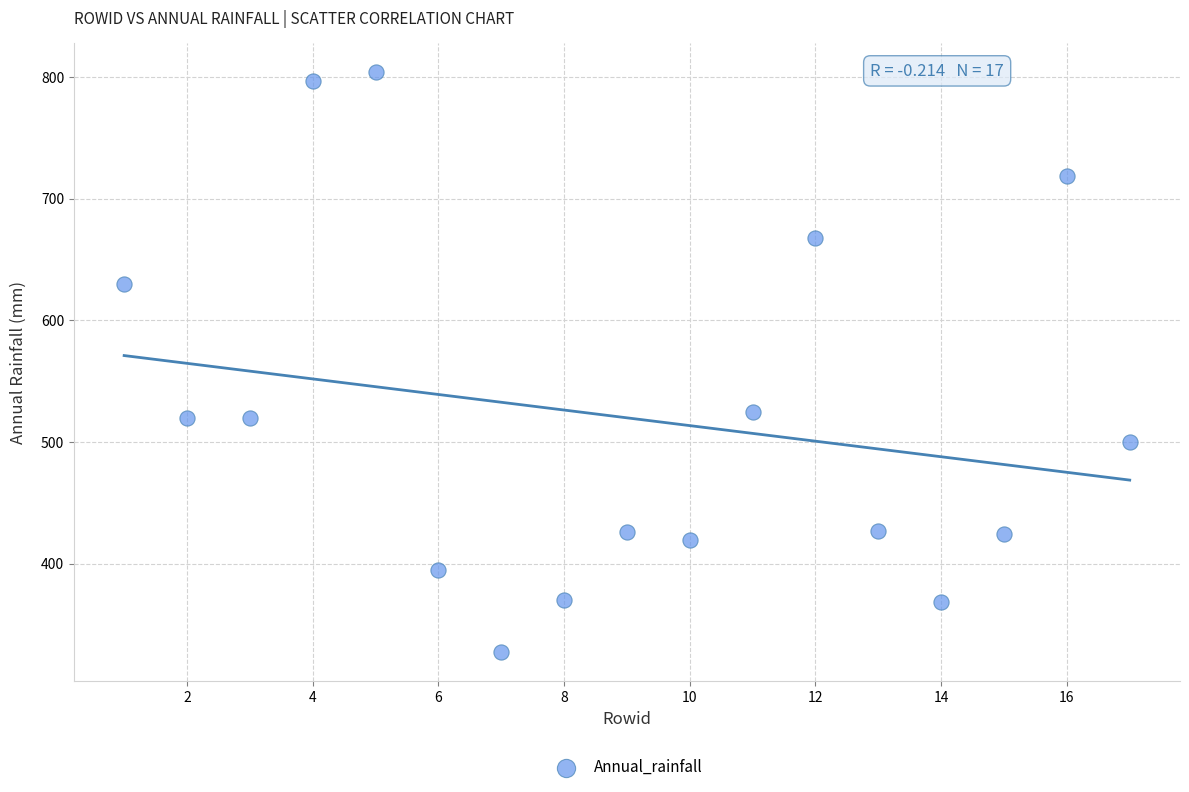

What is the range of X values (max minus min)?

16.0